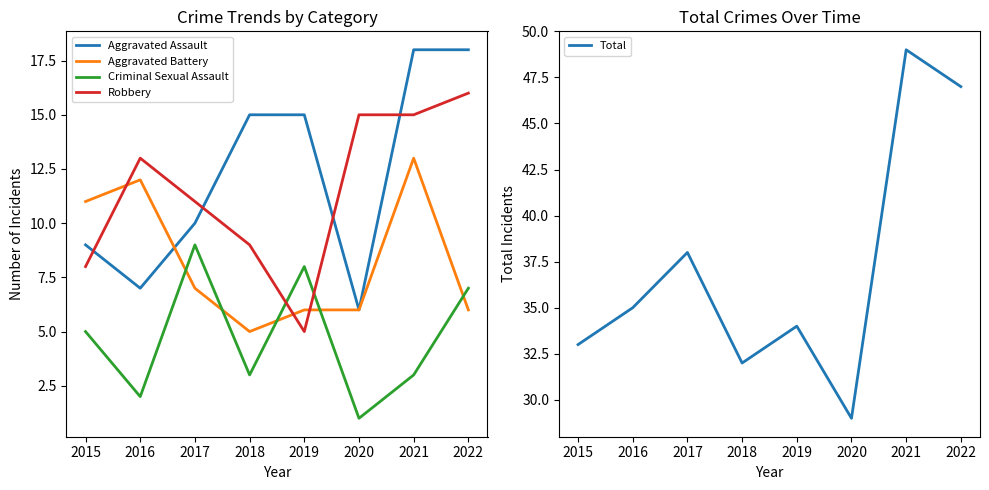

Count the number of categories in the chart.

8